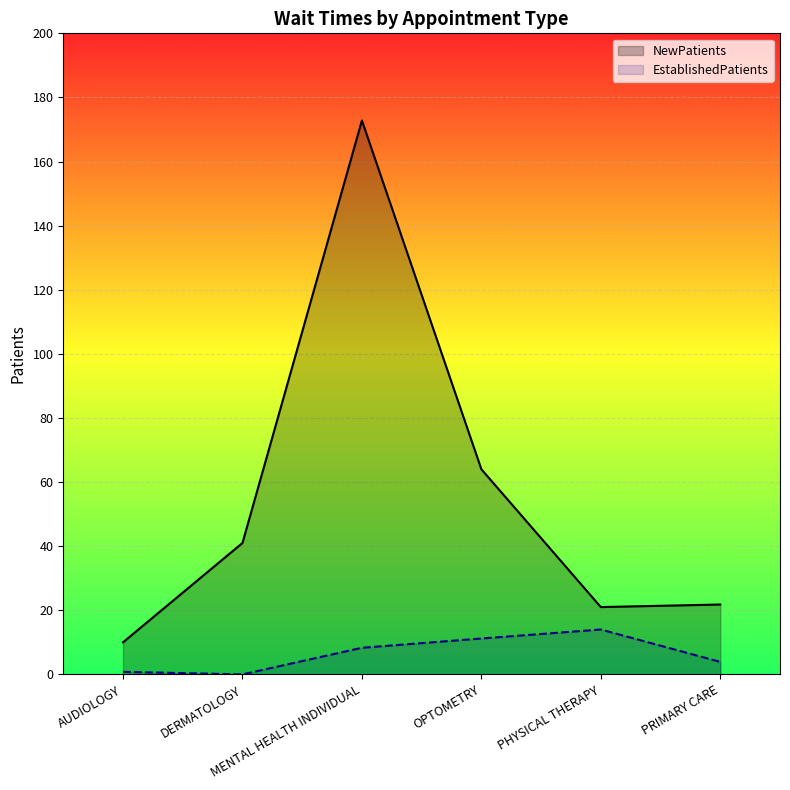

At which label does EstablishedPatients reach its minimum?

DERMATOLOGY